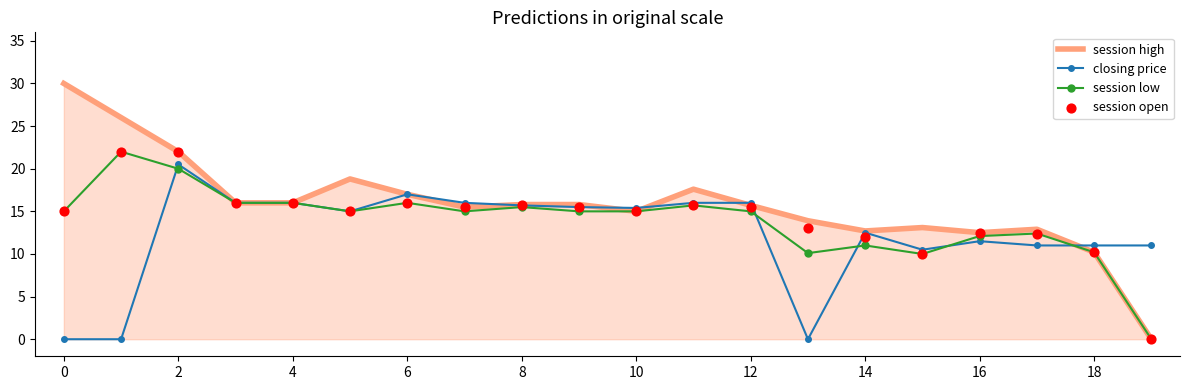

Which series reaches the maximum Y coordinate?

session high